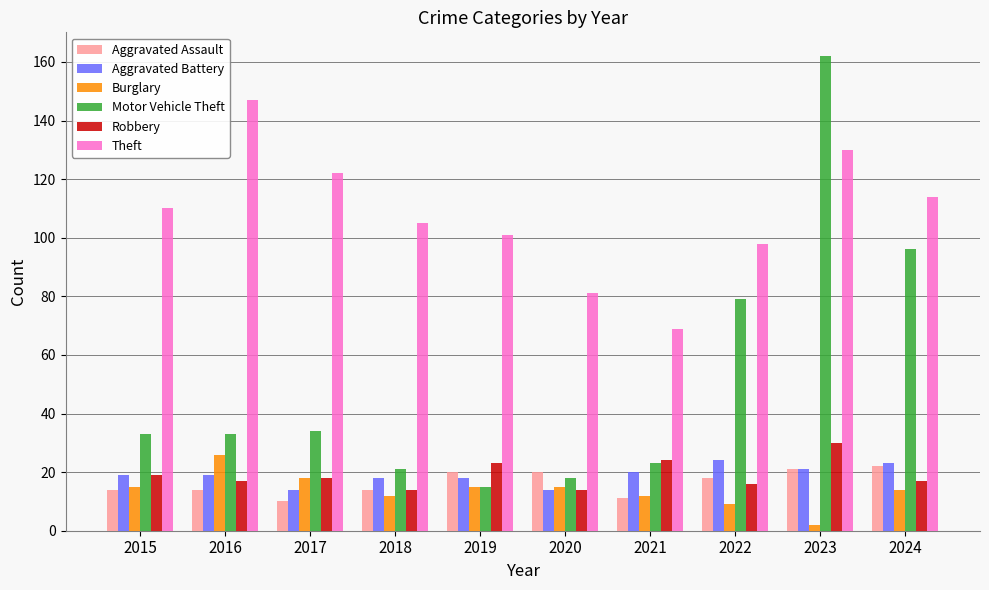

What is the spread (max minus min) of values at 2020?

67